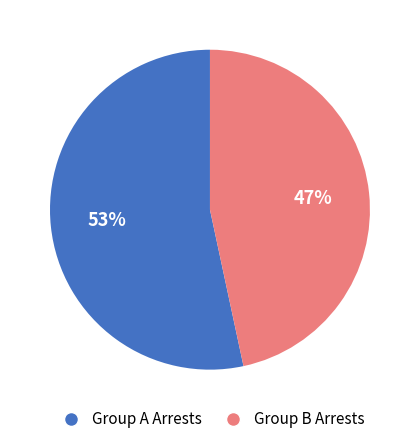

Do Group B Arrests and Group A Arrests together represent more than half of the pie?

Yes